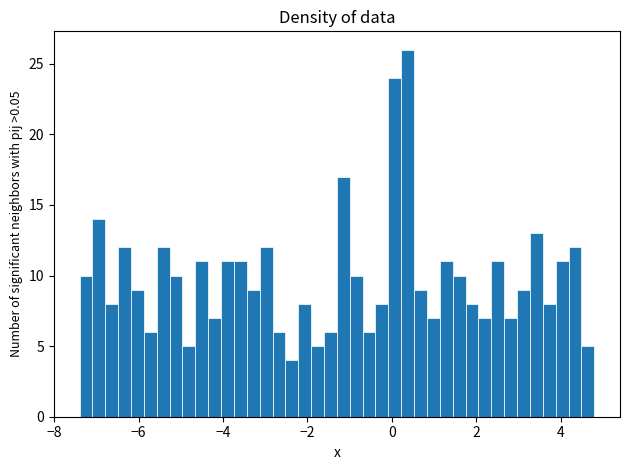

Read against the x-axis, roughly where is the centre of the tallest bar?

0.4